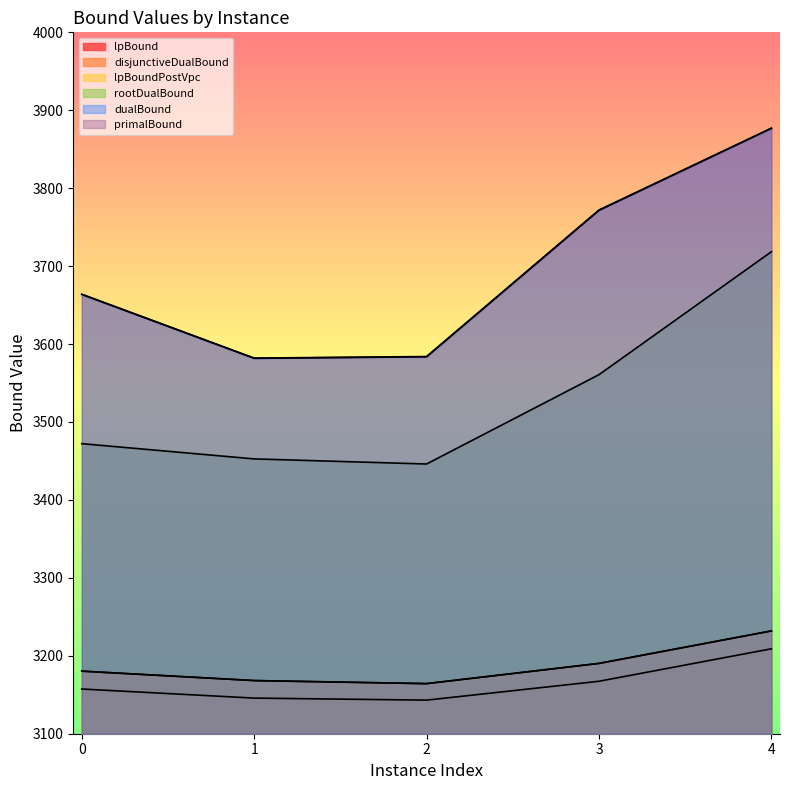

Reading left to right, list all the values displayed in this chart.

lpBound: 0=3157.4	1=3145.7	2=3143.1	3=3167.3	4=3209.0
disjunctiveDualBound: 0=3180.3	1=3168.2	2=3164.3	3=3190.2	4=3231.9
lpBoundPostVpc: 0=3180.3	1=3168.2	2=3164.3	3=3190.2	4=3231.9
rootDualBound: 0=3472.2	1=3452.6	2=3446.1	3=3560.7	4=3718.5
dualBound: 0=3663.6	1=3581.7	2=3583.7	3=3771.6	4=3876.8
primalBound: 0=3664.0	1=3582.0	2=3584.0	3=3772.0	4=3877.0